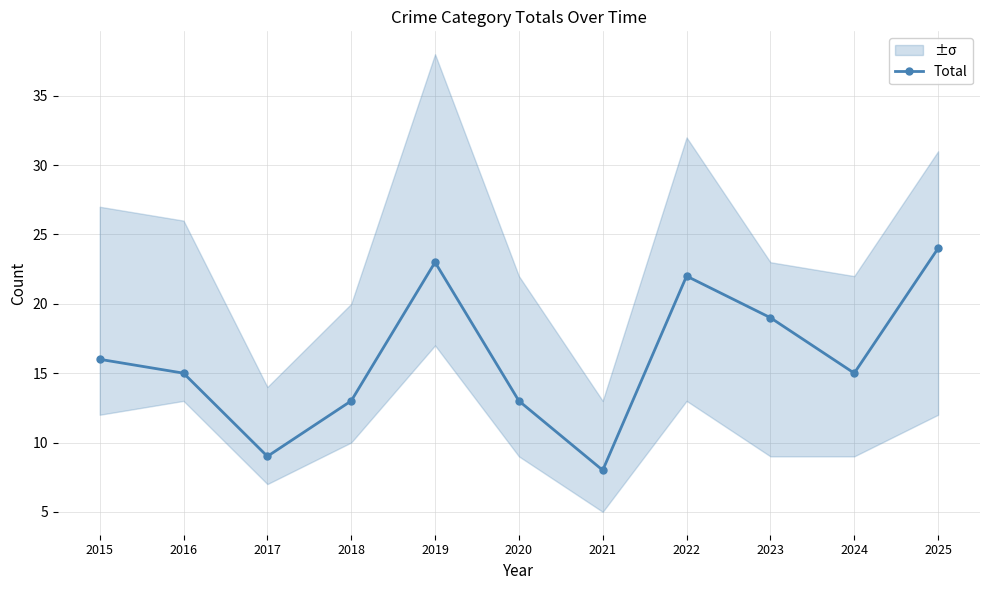

Reading left to right, what are all the values shown in this chart?

16	15	9	13	23	13	8	22	19	15	24